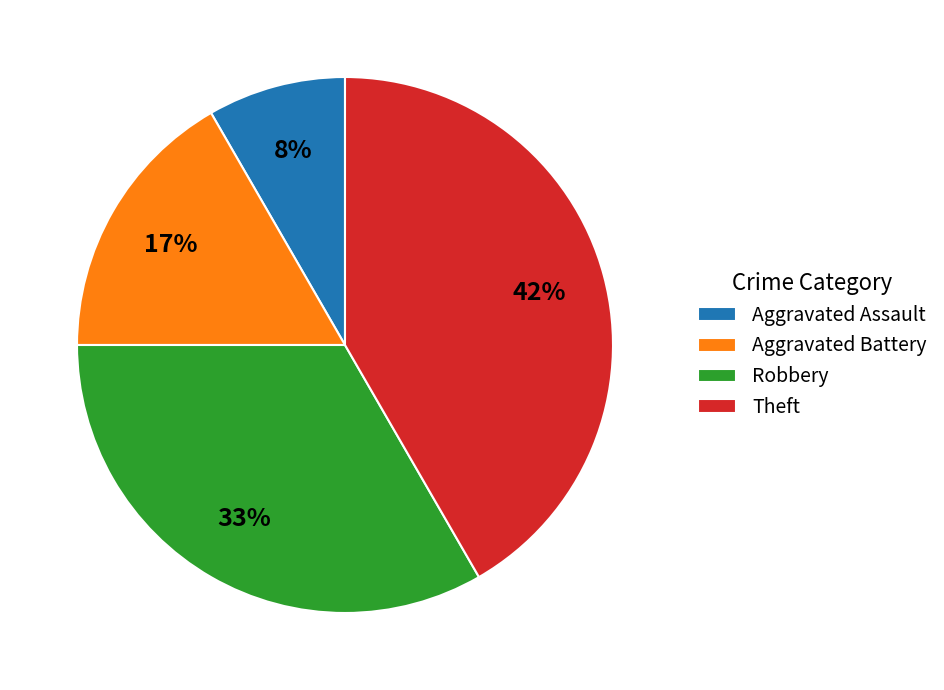

How many segments does this pie chart have?

4